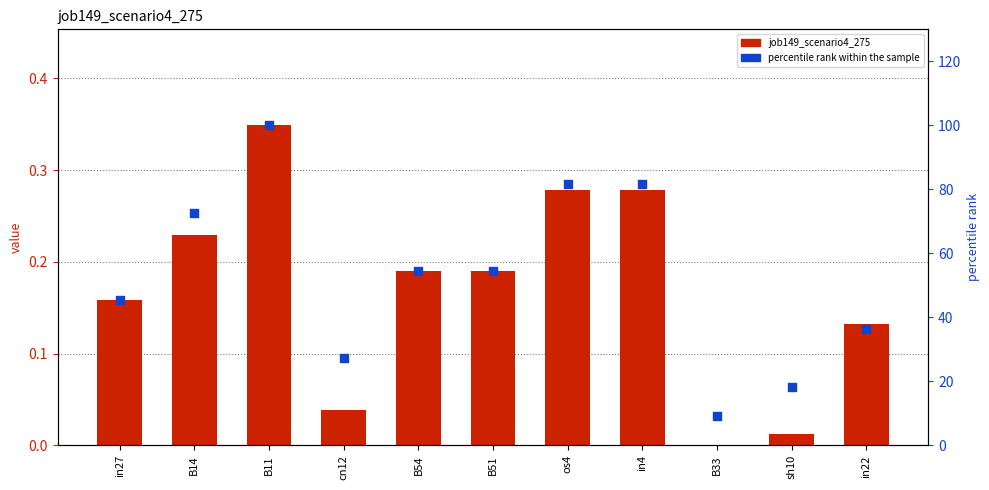

At which category is the sum across all series the highest?

B11